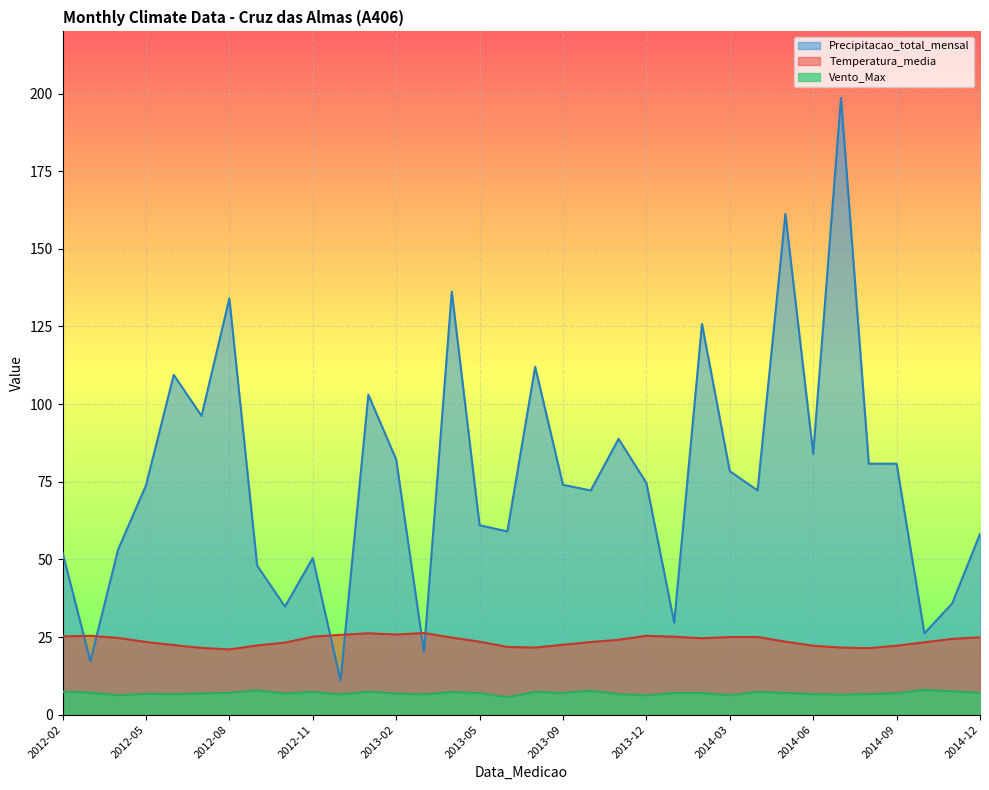

What is the label of the 21st point from the right?

2013-03